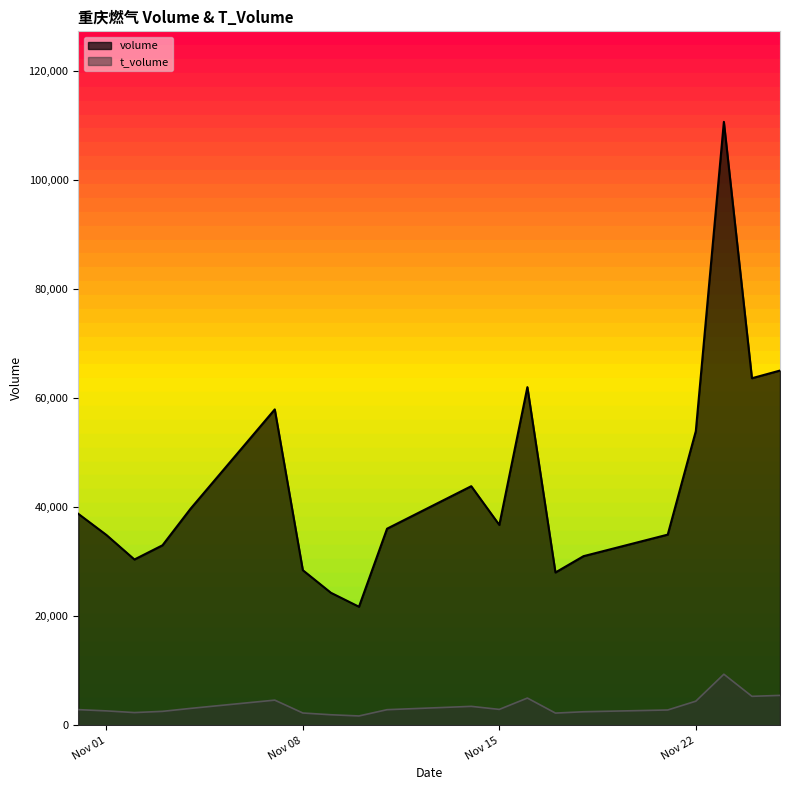

Between 2022-11-10 and 2022-11-11, which is larger?

2022-11-11